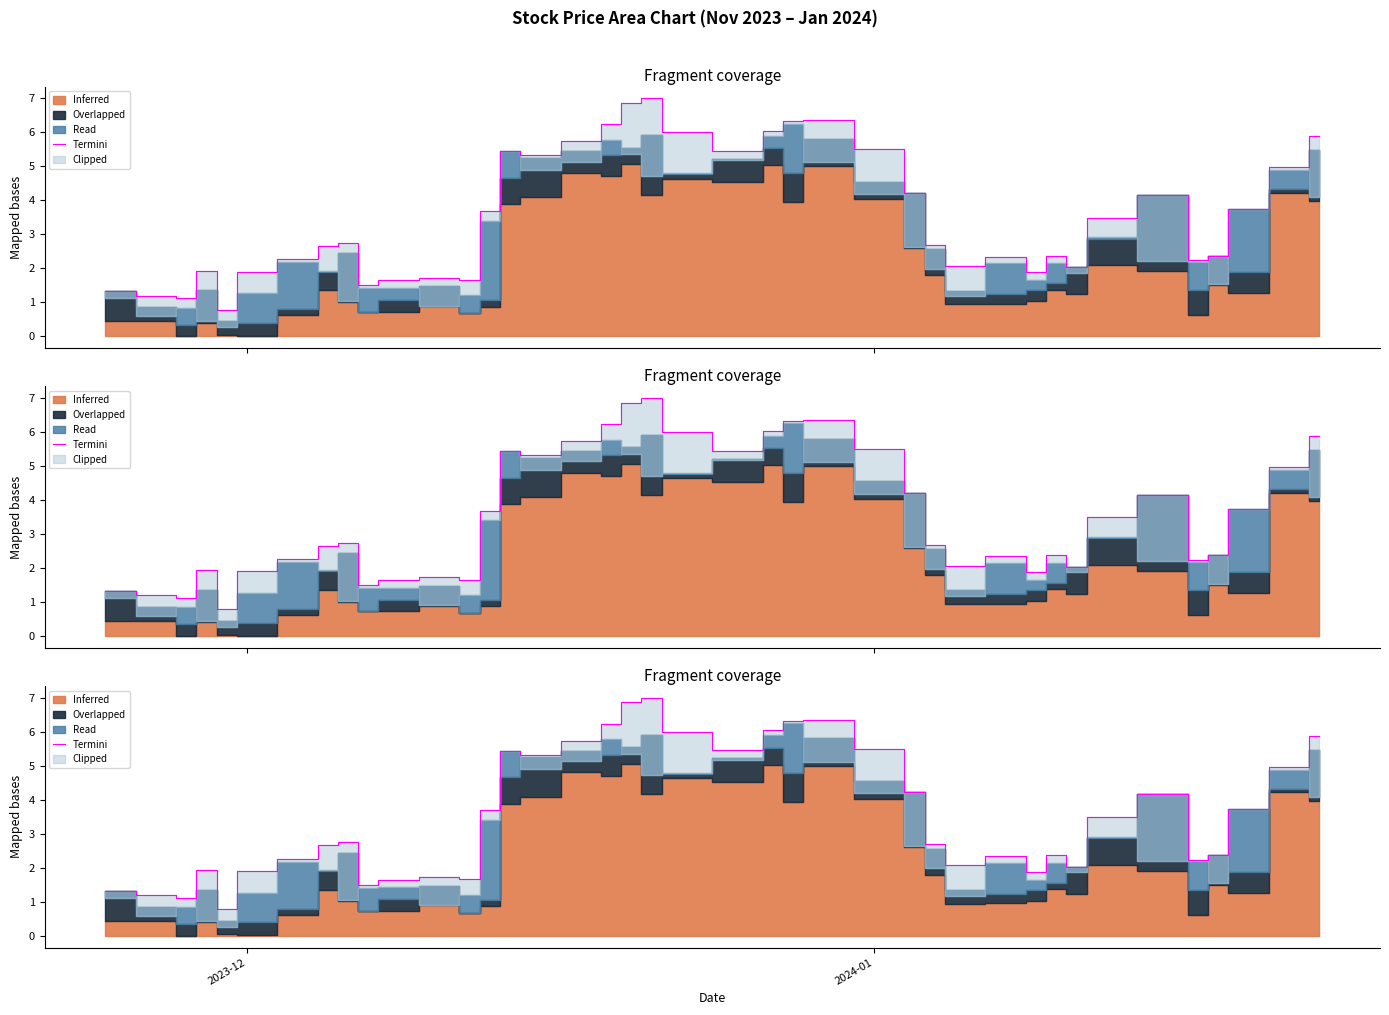

Reading right to left, list all the values displayed in this chart.

5.9	5.0	3.7	2.4	2.2	4.2	3.5	2.0	2.4	1.9	2.3	2.1	2.7	4.2	5.5	6.4	6.3	6.0	5.5	6.0	7.0	6.9	6.2	5.7	5.3	5.5	3.7	1.7	1.7	1.6	1.5	2.8	2.7	2.3	1.9	0.8	1.9	1.1	1.2	1.3